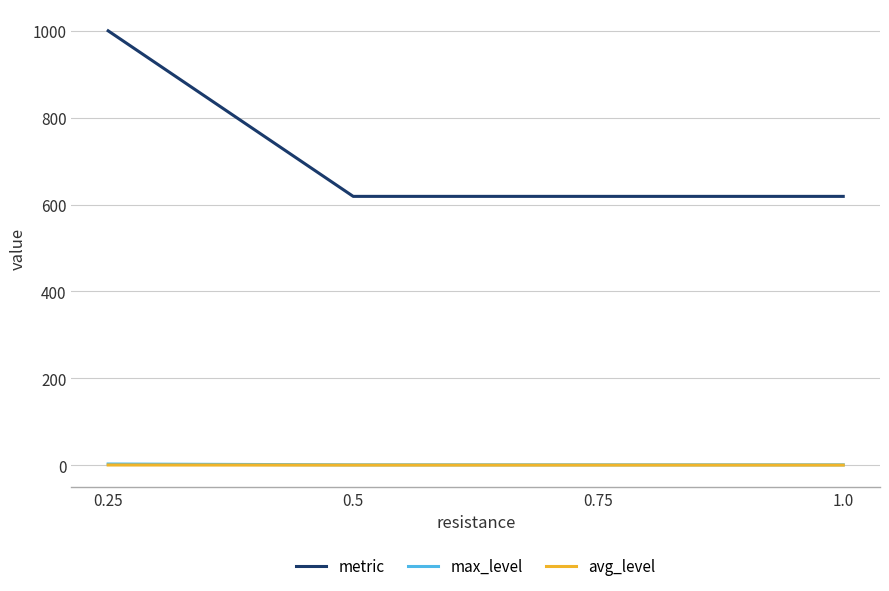

True or false: metric and max_level cross at least once.

False